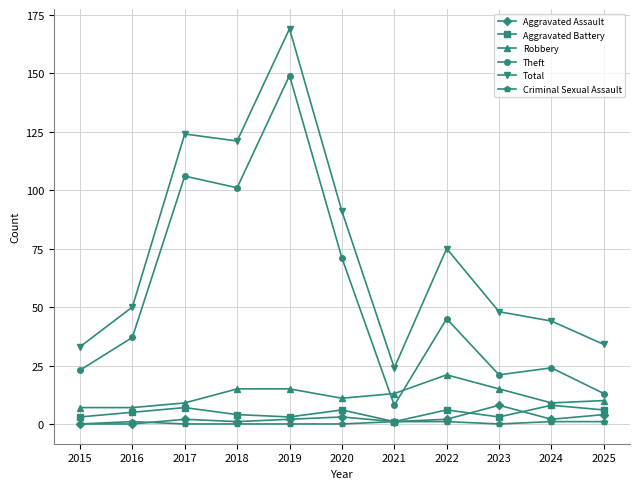

True or false: Theft has more than 2 points higher than both neighbors.

True